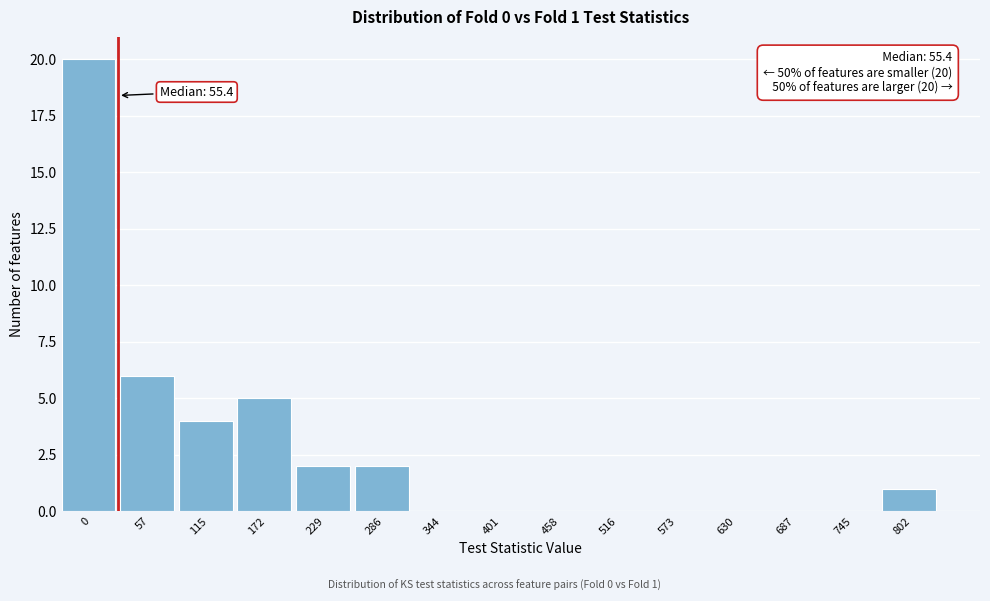

Reading left to right, transcribe all the data shown in this chart.

0=20	57=6	115=4	172=5	229=2	286=2	344=0	401=0	458=0	516=0	573=0	630=0	687=0	745=0	802=1